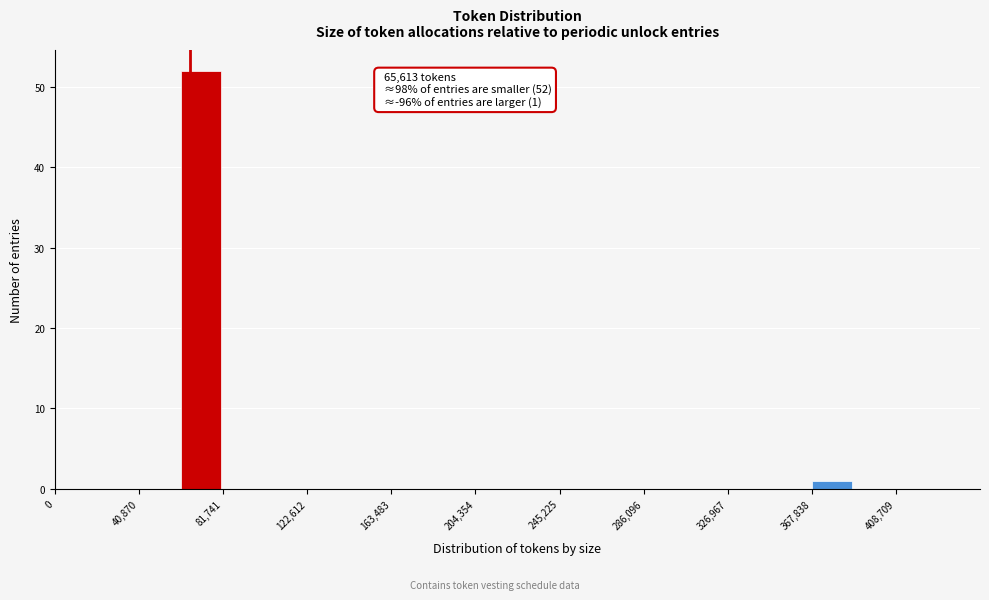

Which range on the x-axis has the tallest bar?

60000 to 80000